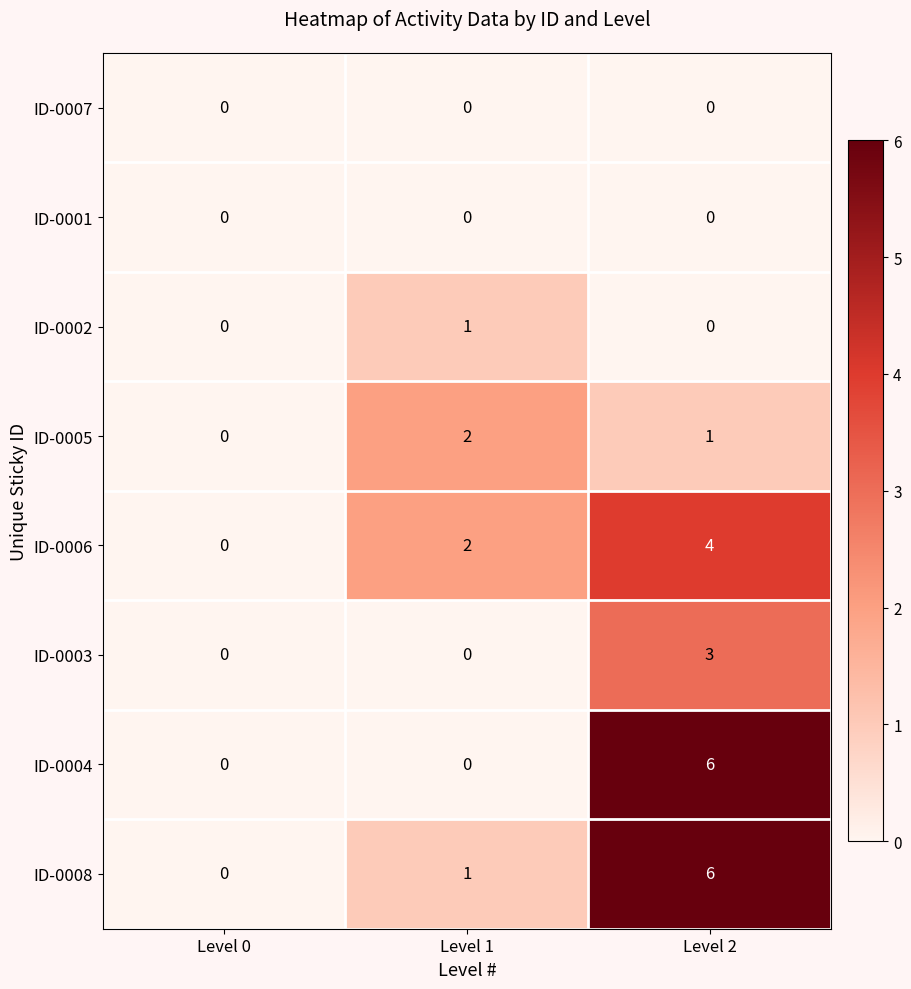

What is the maximum value shown in the chart?

6